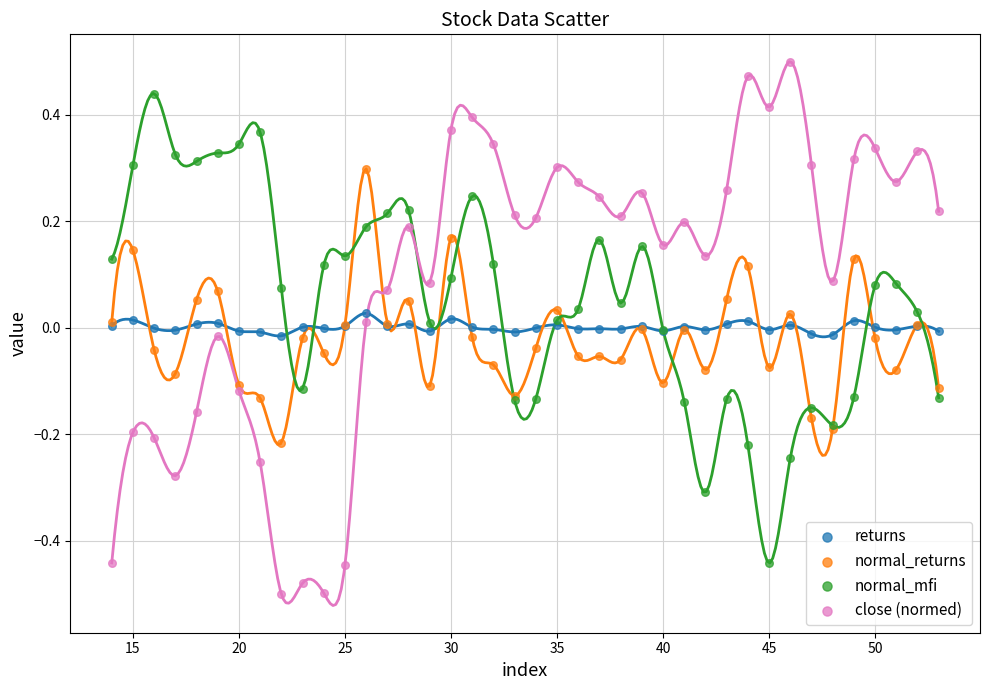

Which series contains the highest Y value?

close (normed)